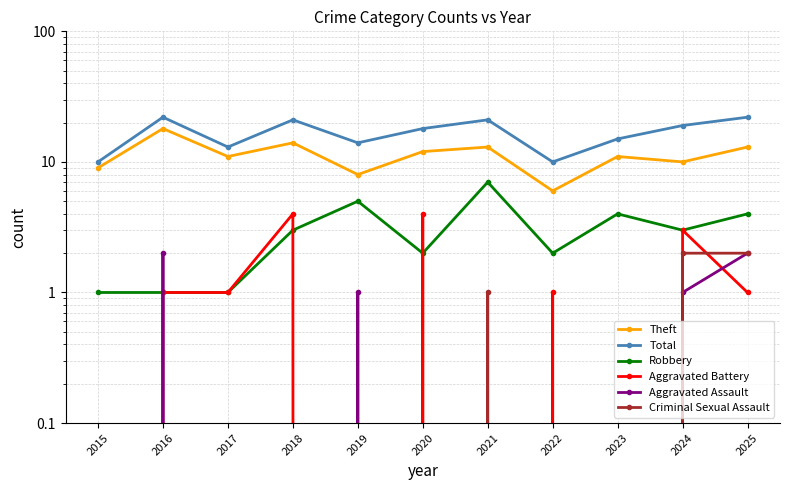

At which label does Robbery reach its minimum?

2015